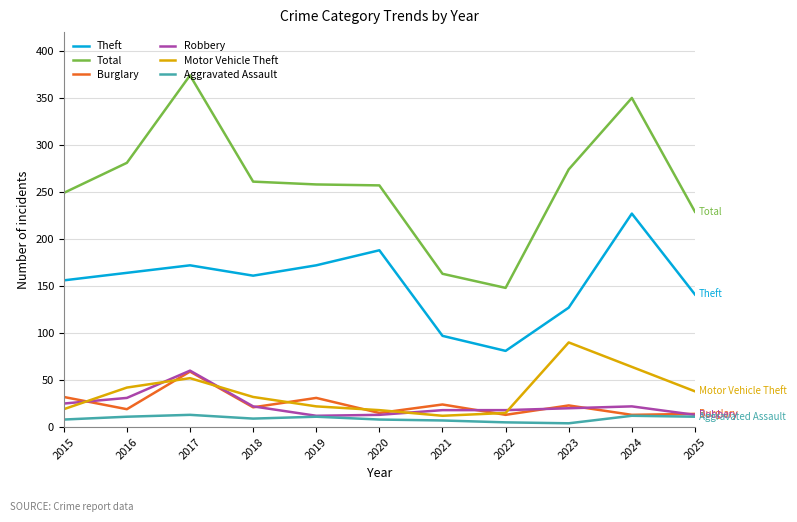

Is this an area chart (filled region under the line)?

No